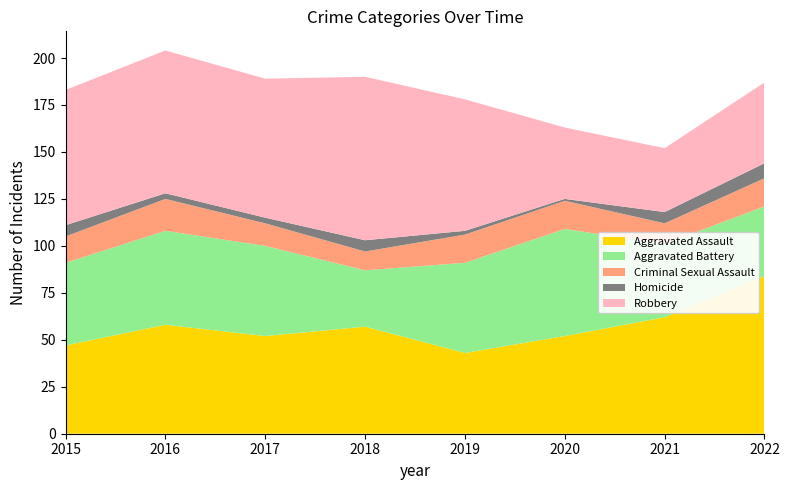

Reading left to right, list all the values displayed in this chart.

Aggravated Assault: 47	58	52	57	43	52	62	84
Aggravated Battery: 44	50	48	30	48	57	39	37
Criminal Sexual Assault: 14	17	12	10	15	15	11	15
Homicide: 6	3	3	6	2	1	6	8
Robbery: 72	76	74	87	70	38	34	43